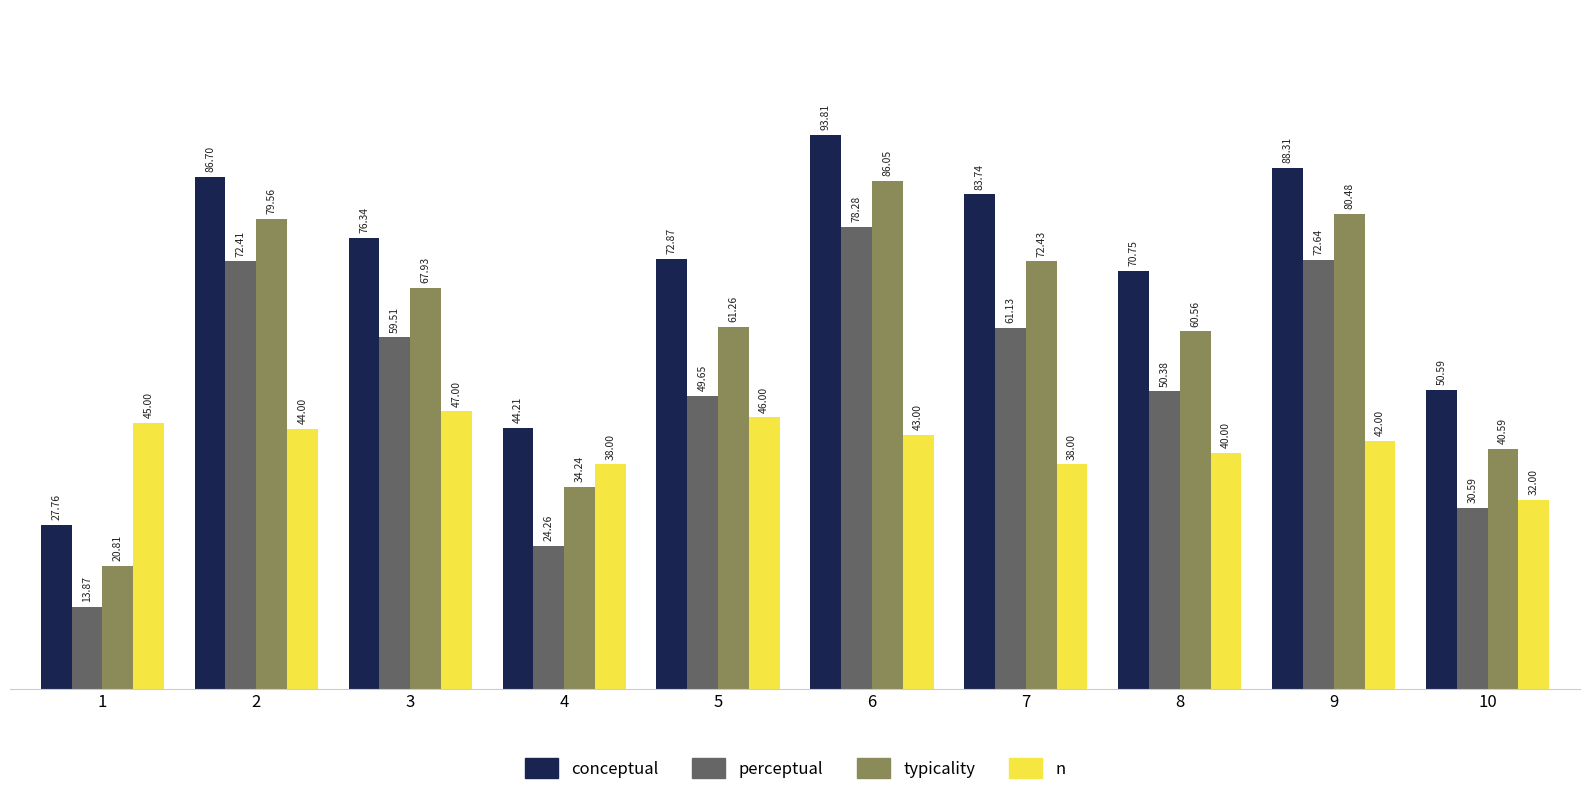

Is it true that typicality equals 67.9 at 3?

True